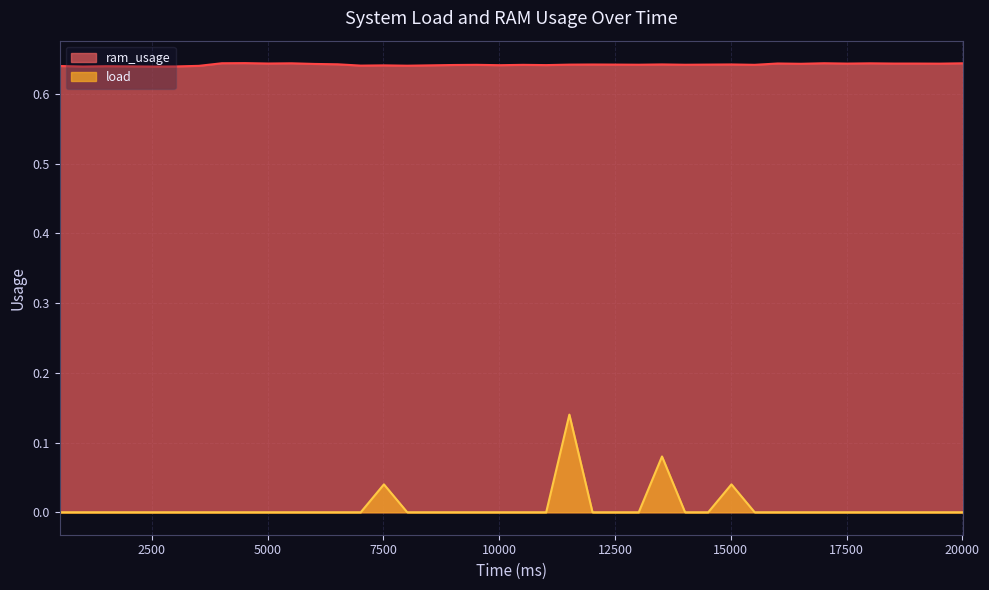

True or false: load and ram_usage intersect in this chart.

False